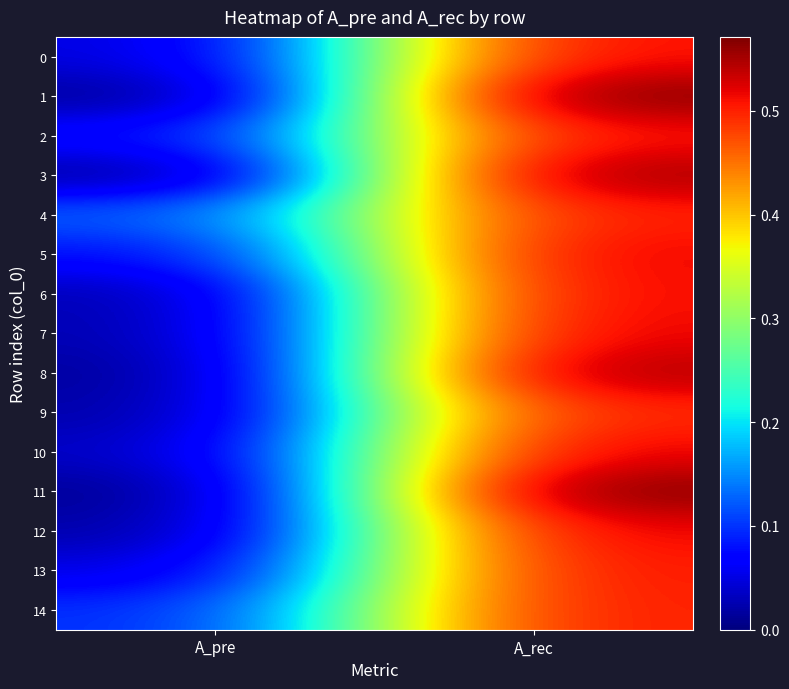

Reading left to right, list all the values displayed in this chart.

0: A_pre=0.0	A_rec=0.5
1: A_pre=0.0	A_rec=0.6
2: A_pre=0.1	A_rec=0.5
3: A_pre=0.0	A_rec=0.6
4: A_pre=0.1	A_rec=0.5
5: A_pre=0.1	A_rec=0.5
6: A_pre=0.0	A_rec=0.5
7: A_pre=0.0	A_rec=0.5
8: A_pre=0.0	A_rec=0.6
9: A_pre=0.0	A_rec=0.5
10: A_pre=0.0	A_rec=0.5
11: A_pre=0.0	A_rec=0.6
12: A_pre=0.0	A_rec=0.5
13: A_pre=0.0	A_rec=0.5
14: A_pre=0.1	A_rec=0.5